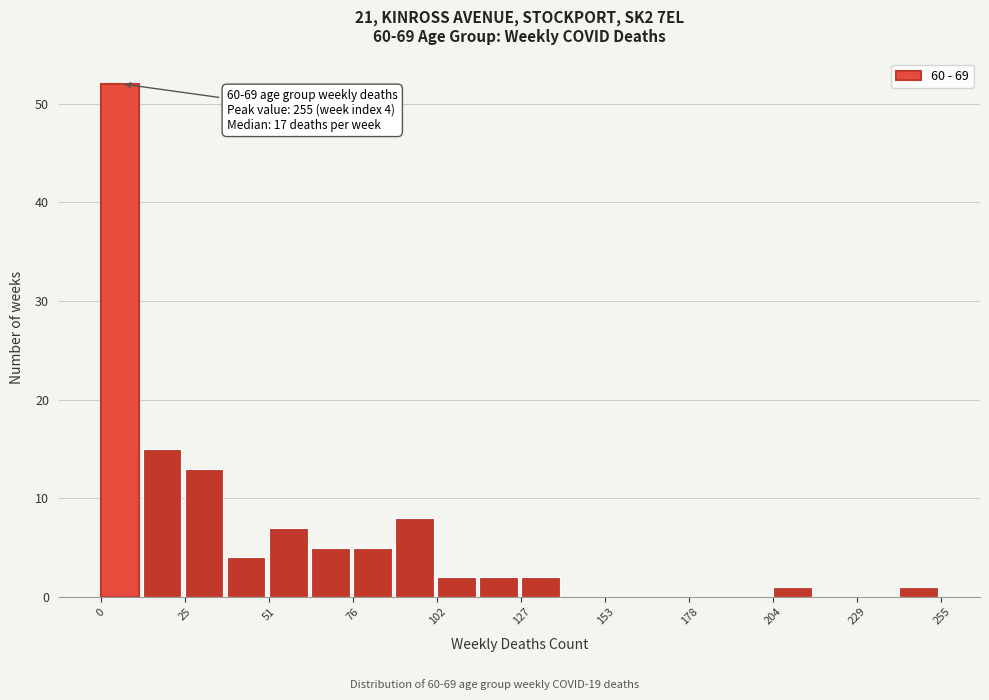

Around what value on the x-axis is the tallest bar? Give the approximate position of its centre, as read against the axis.

5